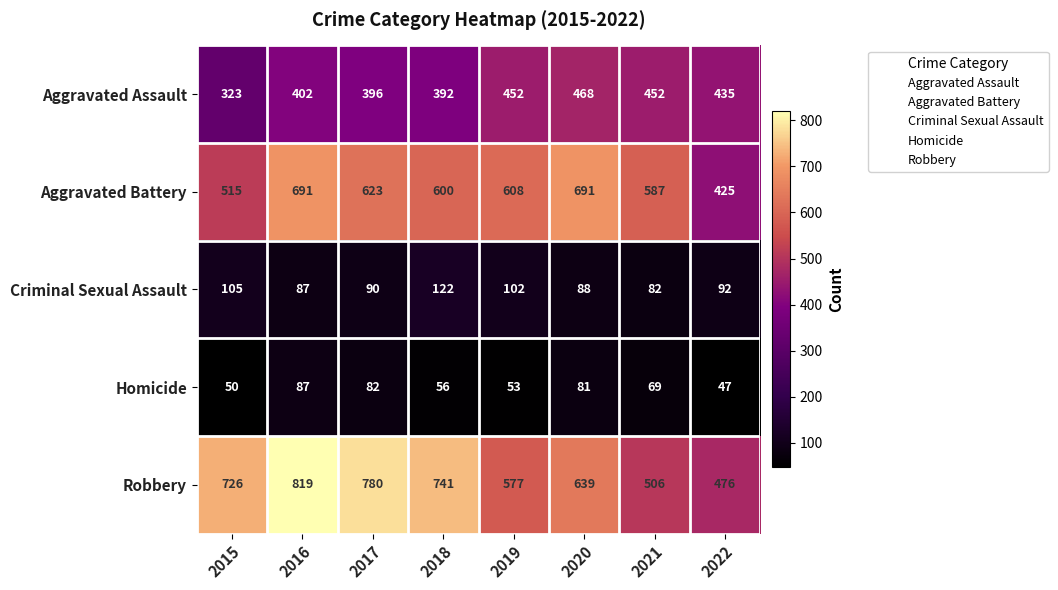

What is the approximate value of Homicide at 2018?

56